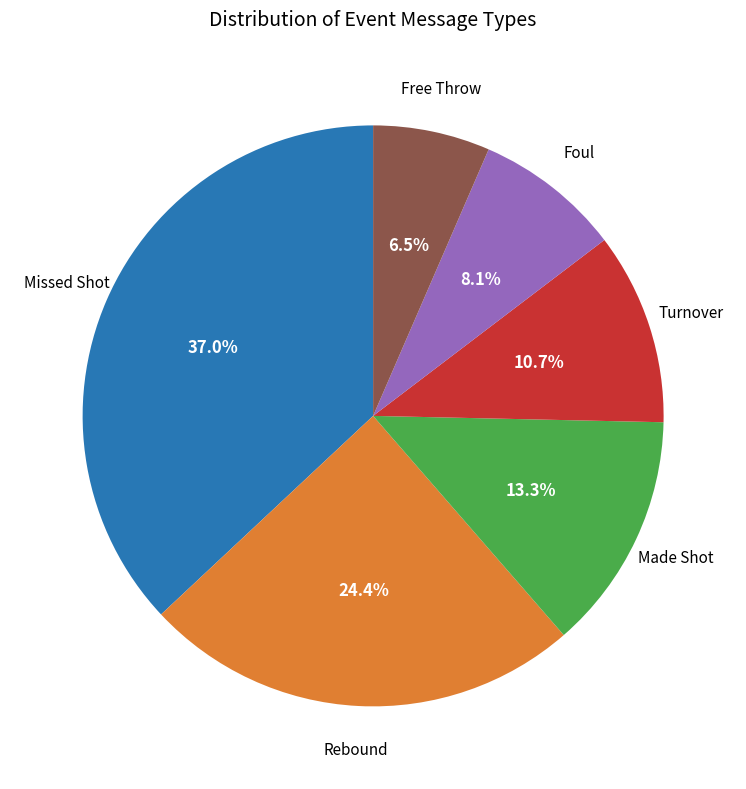

Which slice is the largest?

Missed Shot